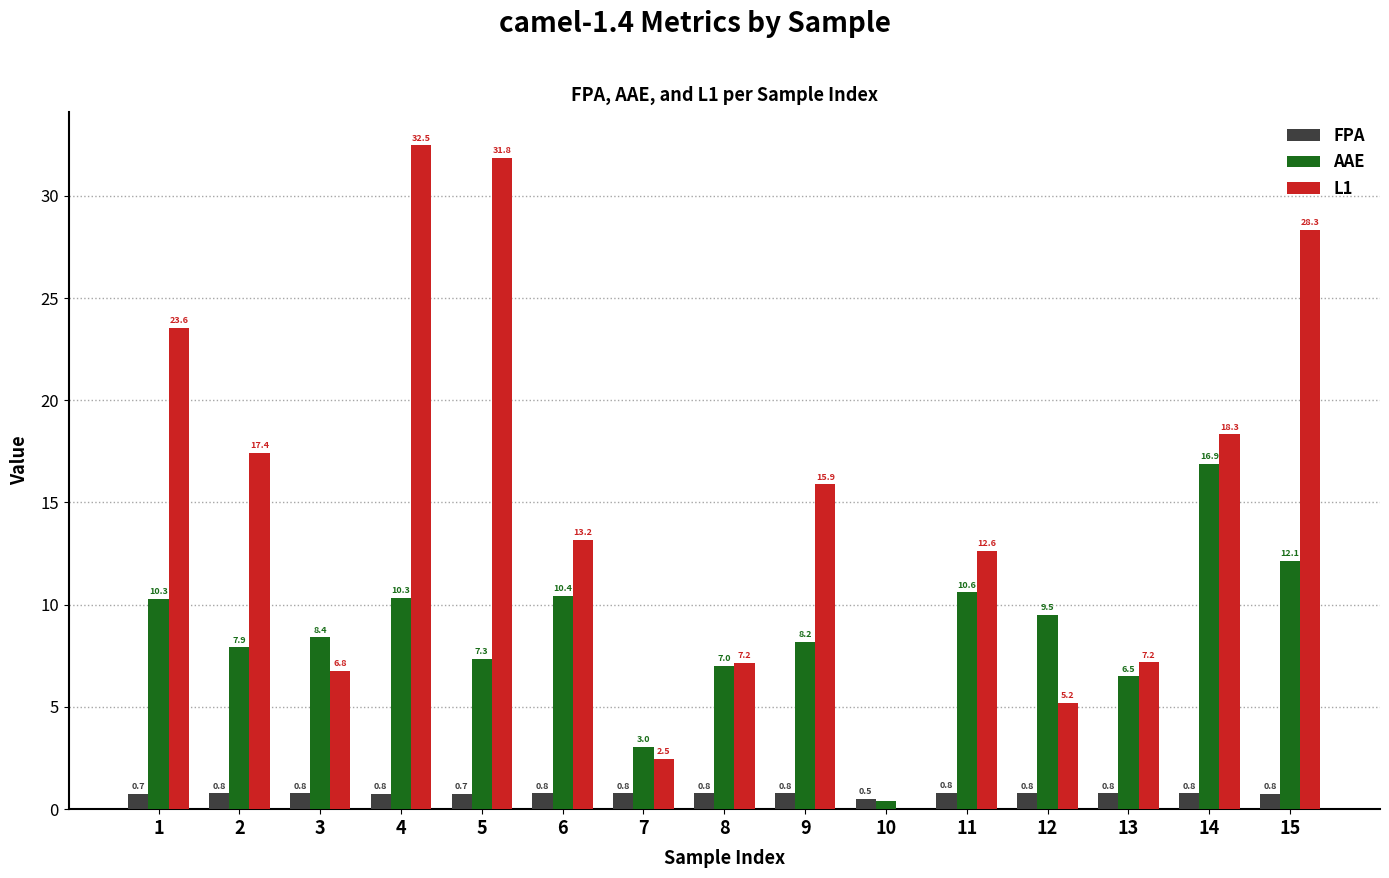

What is the sum of the AAE values at 12 and 4?

19.8